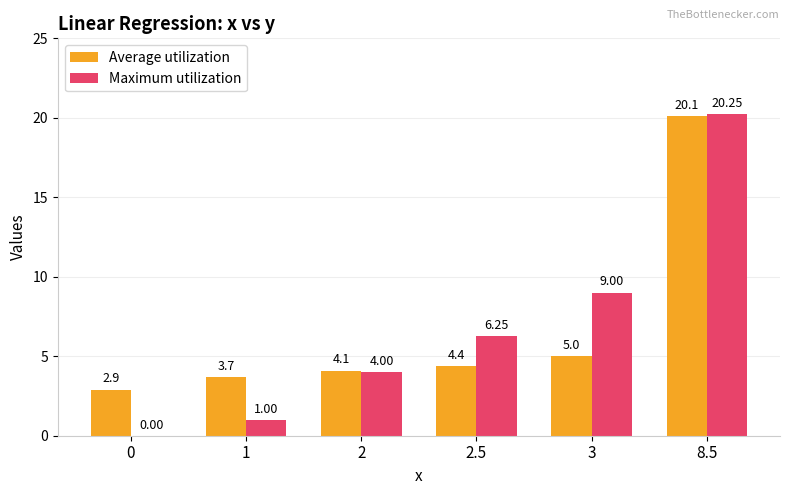

Is the value of Average utilization at 8.5 greater than the value of Maximum utilization at 0?

Yes